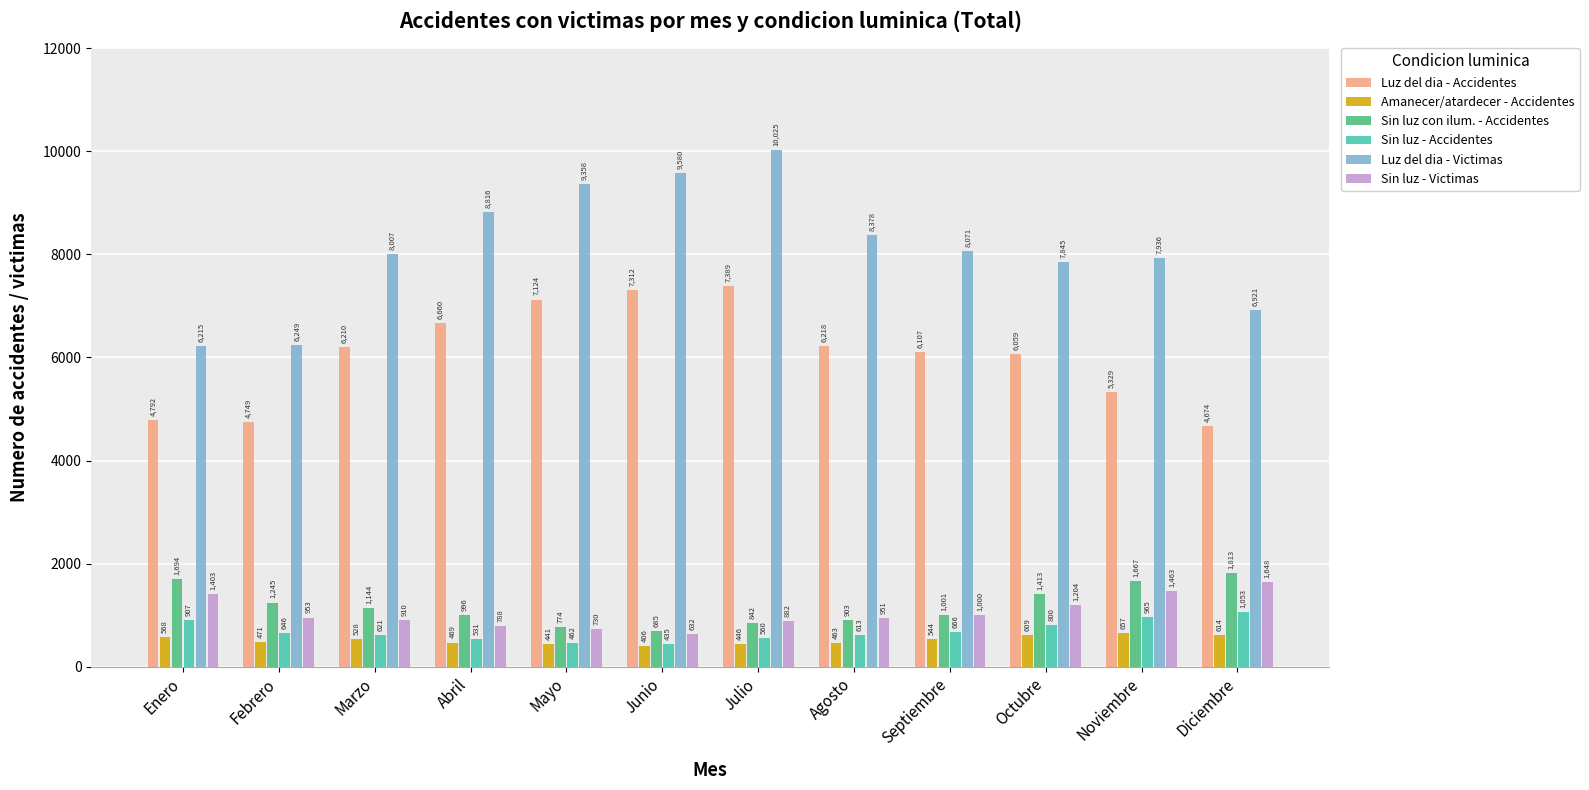

What is the minimum value shown in the chart?

406